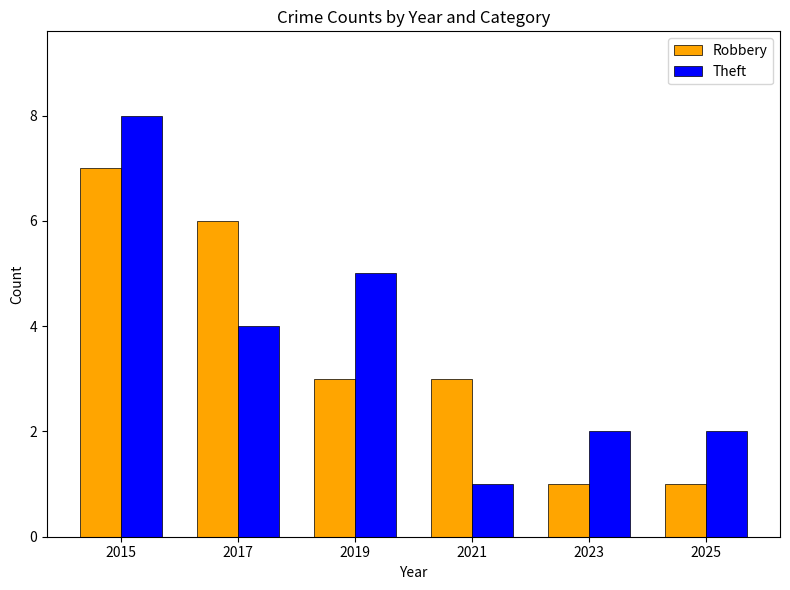

How many categories are shown in the chart?

6